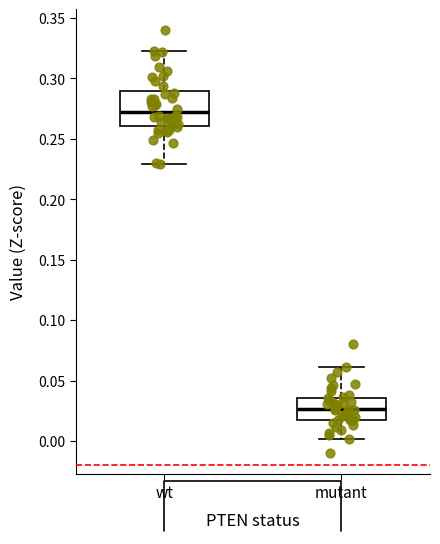

Reading left to right, transcribe this box plot: for each box, give where its median line is, the range the box spans, and where its two whiskers end, as read against the y-axis. The values are not printed on the chart, so give them approximately, as read against the axis.

wt: median 0.270, box 0.260 to 0.290, whiskers 0.230 to 0.325
mutant: median 0.025, box 0.020 to 0.035, whiskers 0.000 to 0.060